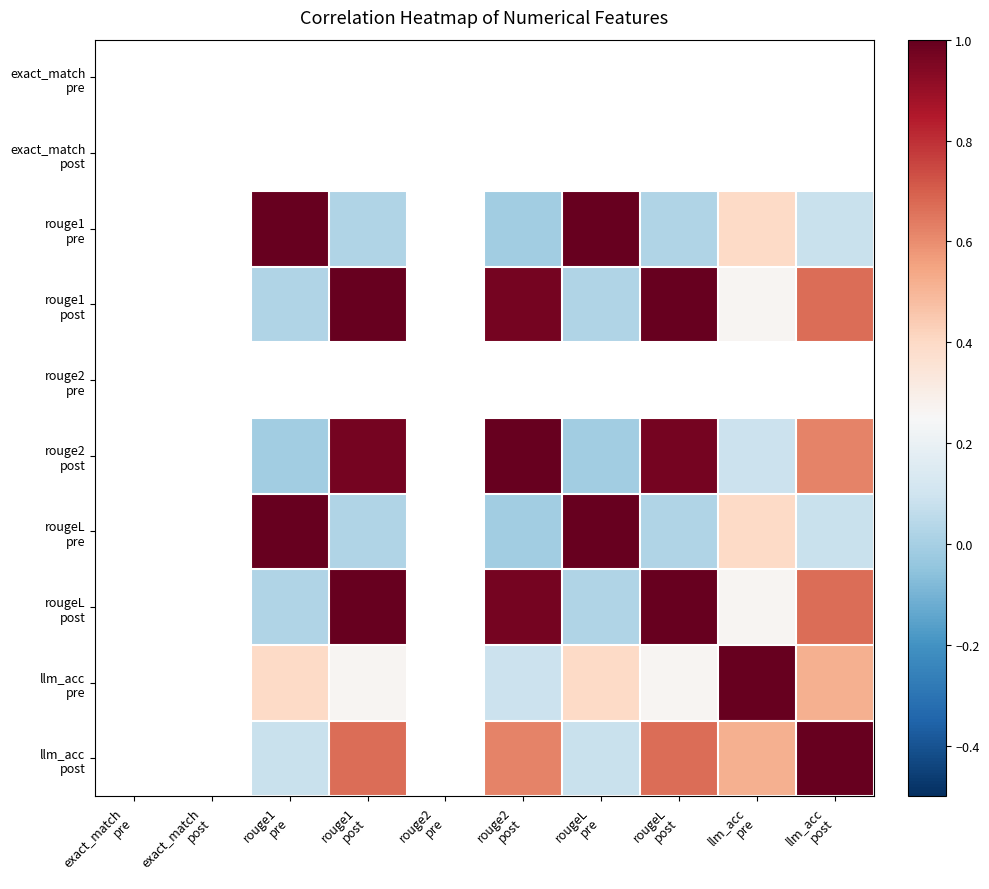

Between exact_match
post and exact_match
pre, which is larger?

exact_match
pre